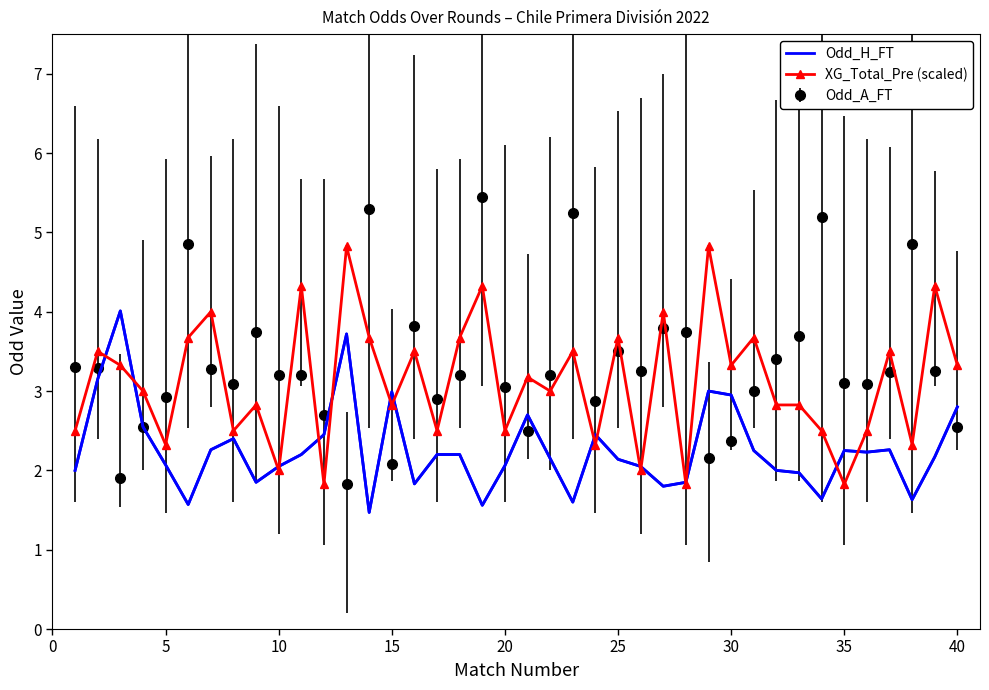

Which series has the widest spread of values?

Odd_A_FT